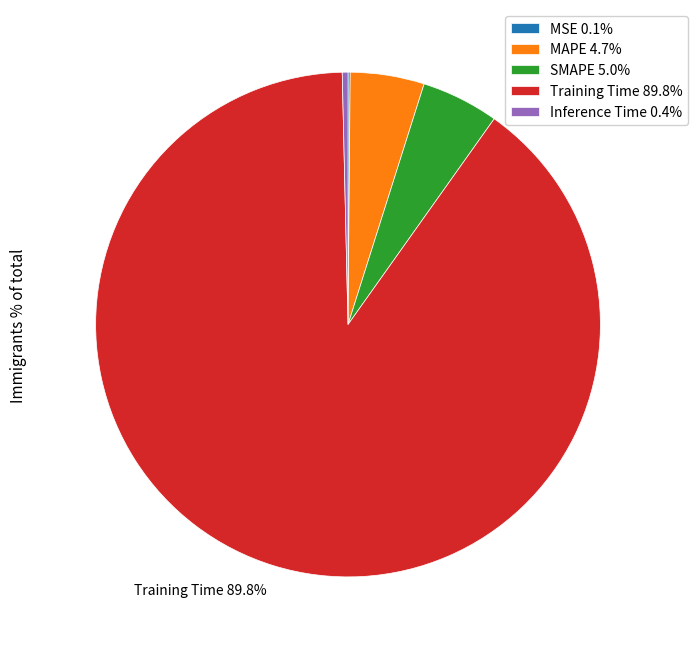

Which category has the biggest portion of the pie?

Training Time